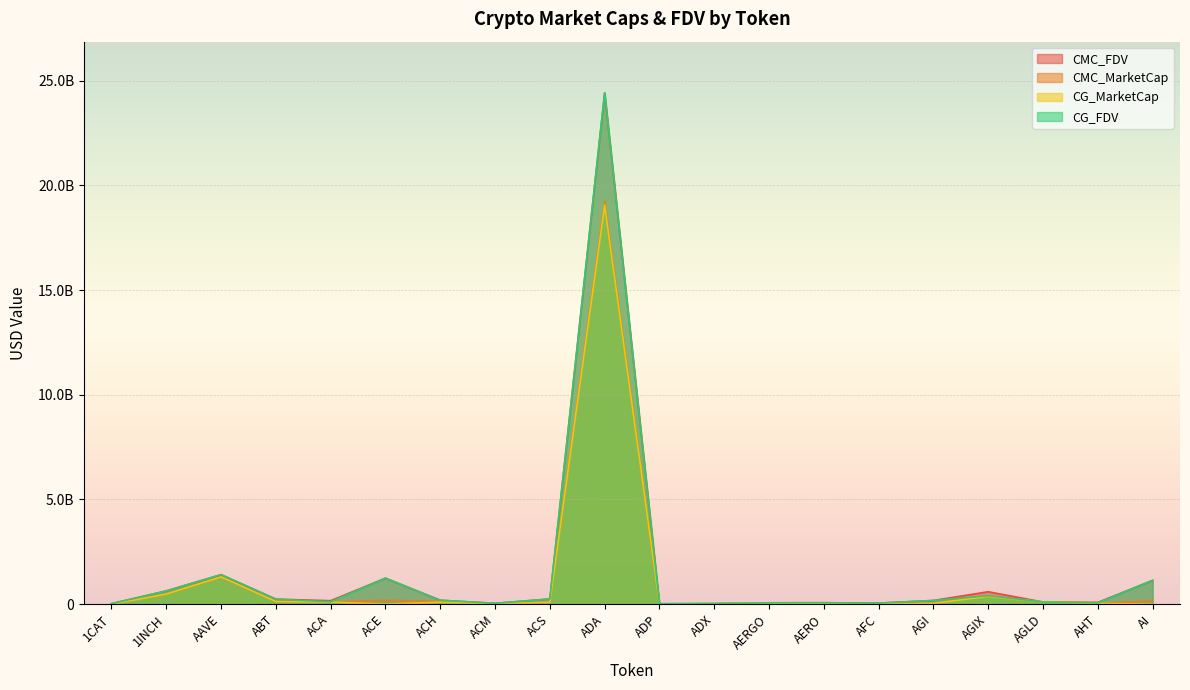

True or false: CG_MarketCap has more than 1 points higher than both neighbors.

True